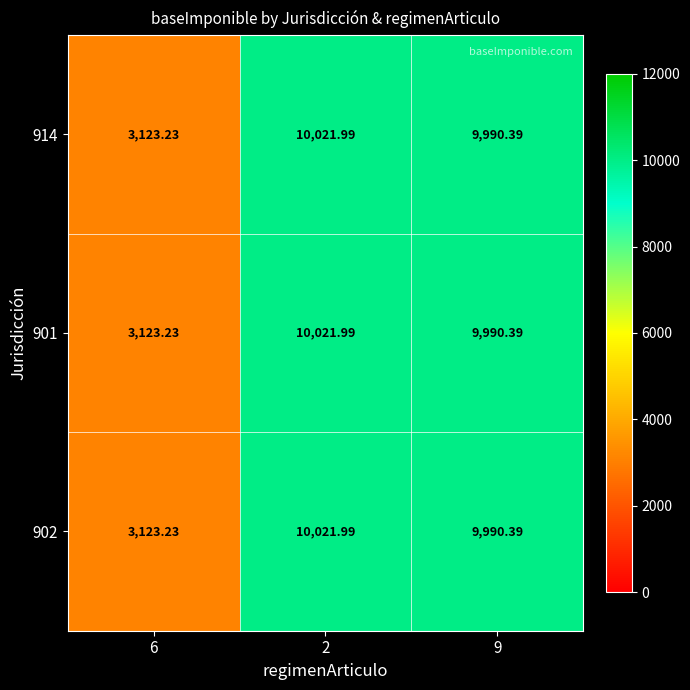

Which series changed the most between 2 and 9?

914